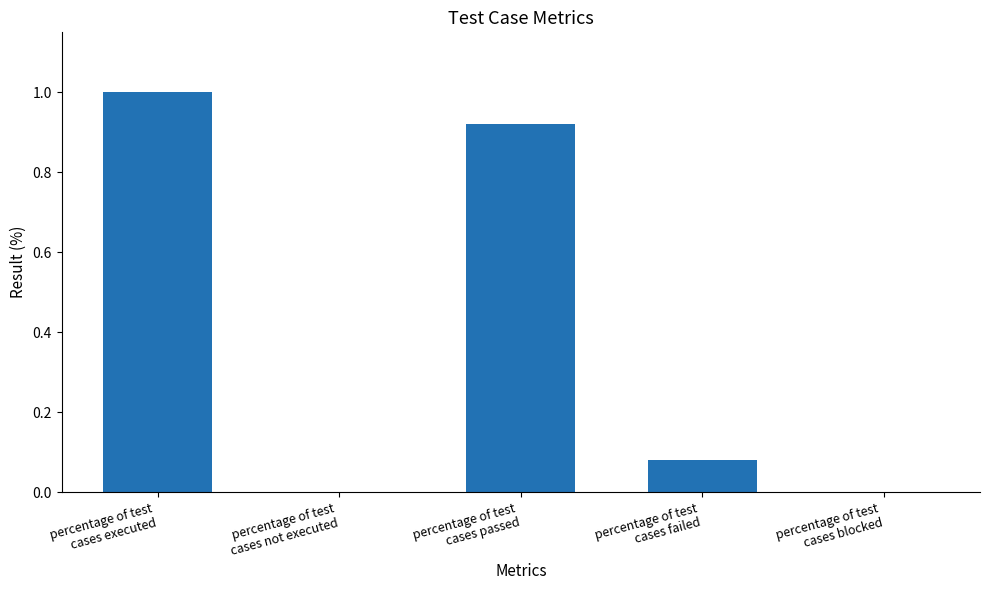

What is the sum of all values?

2.0